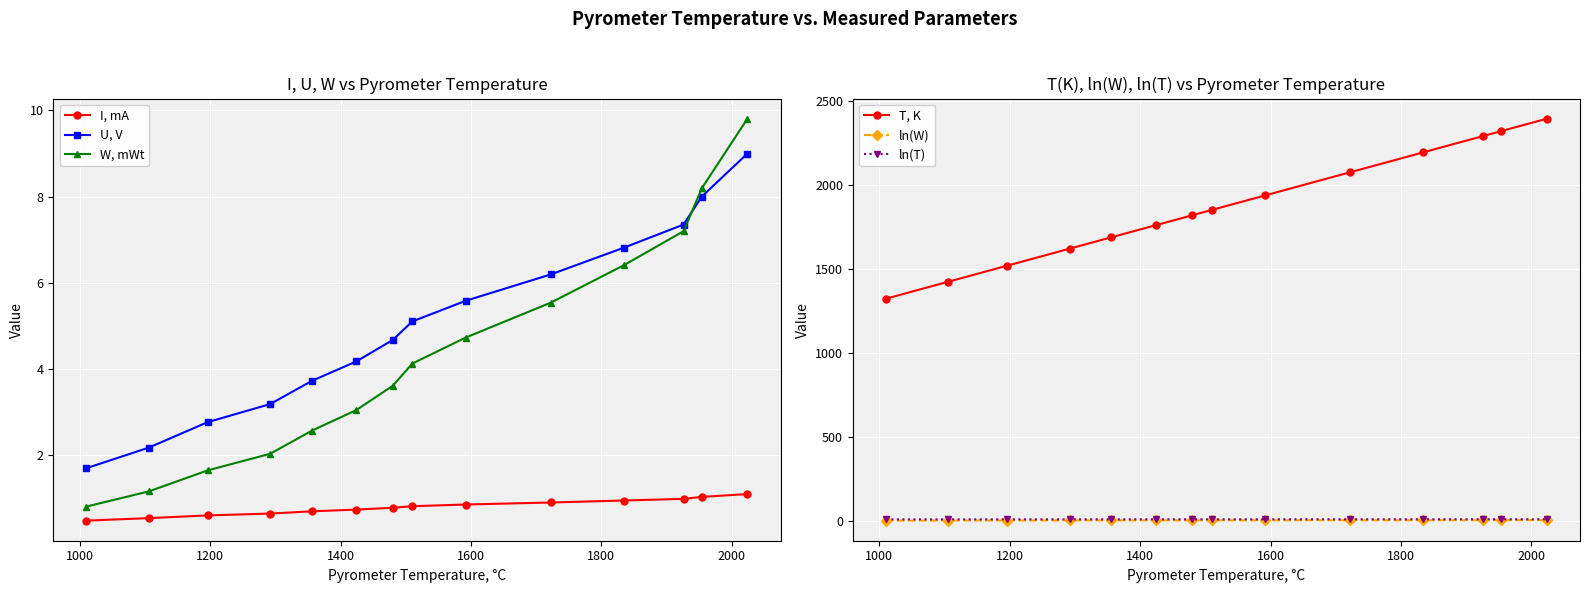

How many intersections are there between W, mWt and U, V?

1